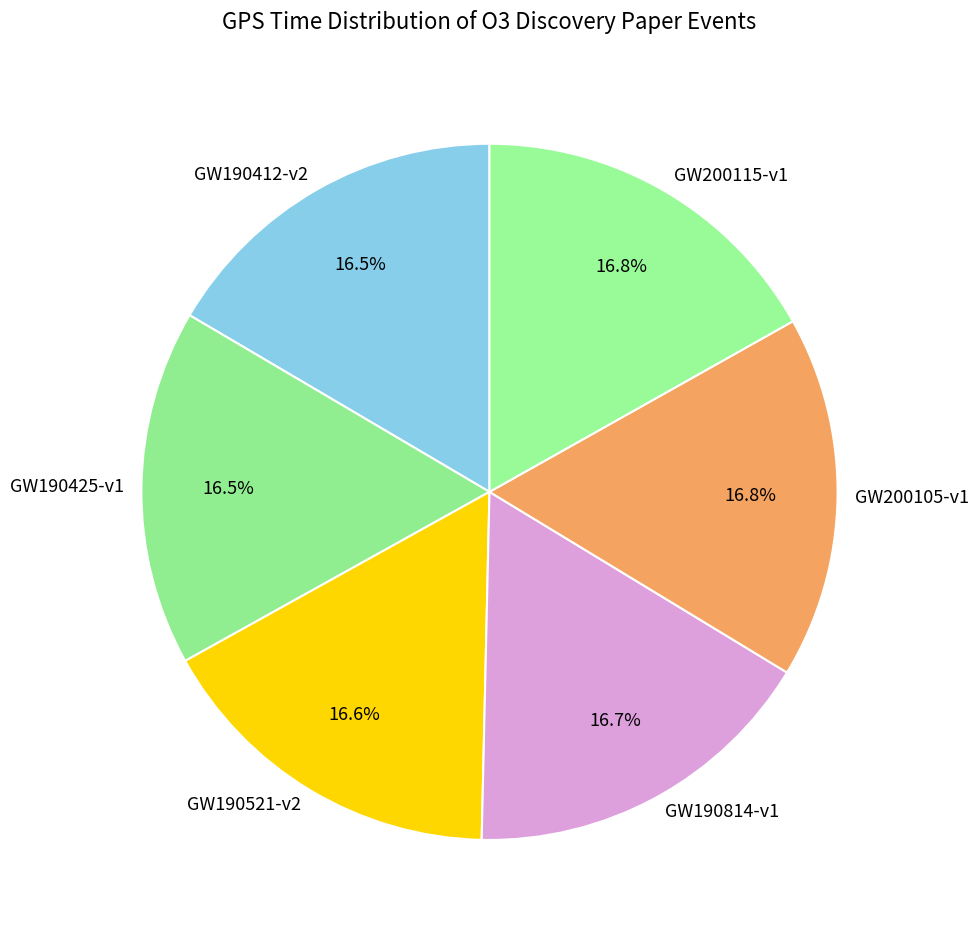

What is the ratio of the value at GW200105-v1 to the value at GW190814-v1?

1.0